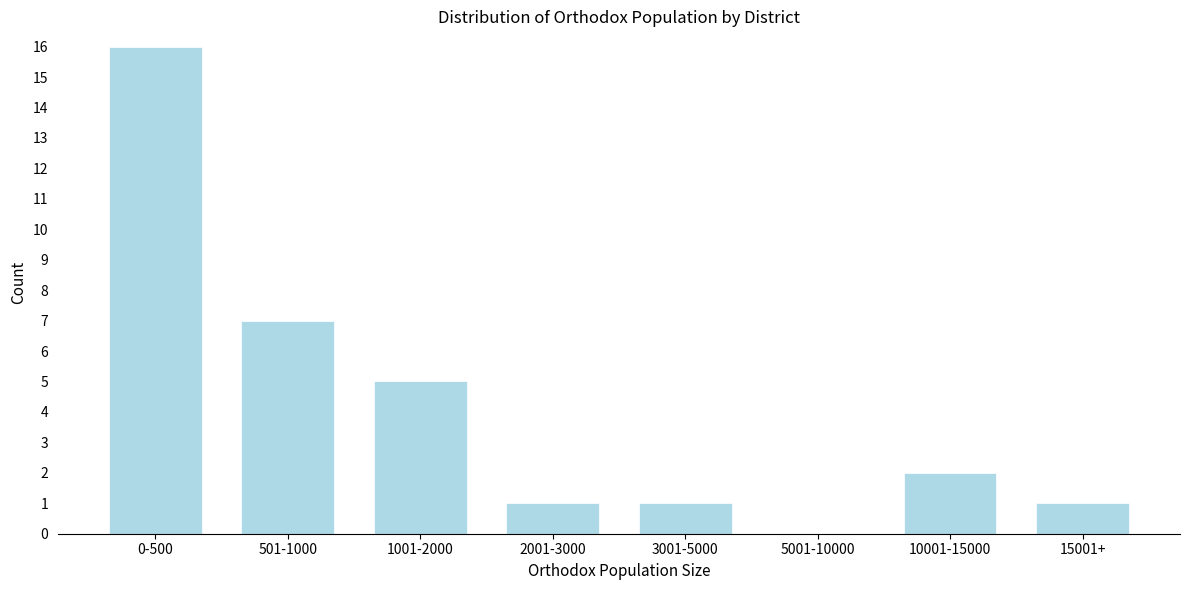

Reading left to right, list all the values displayed in this chart.

0-500=16	501-1000=7	1001-2000=5	2001-3000=1	3001-5000=1	5001-10000=0	10001-15000=2	15001+=1